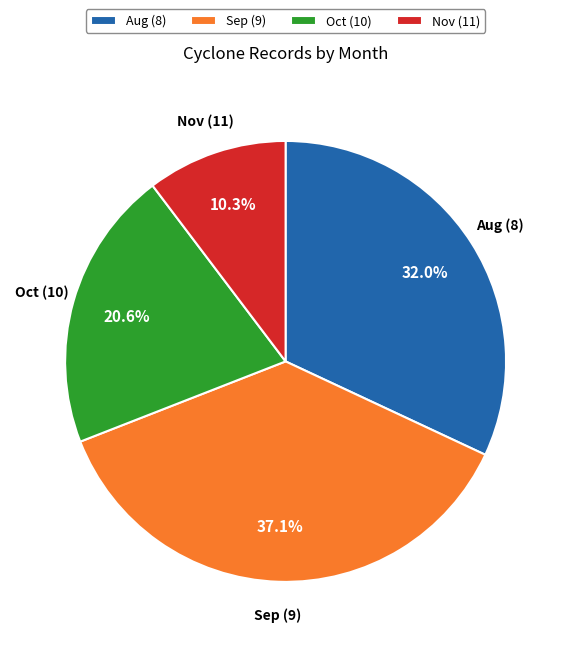

What is the total percentage of Sep (9) and Oct (10)?

57.7%